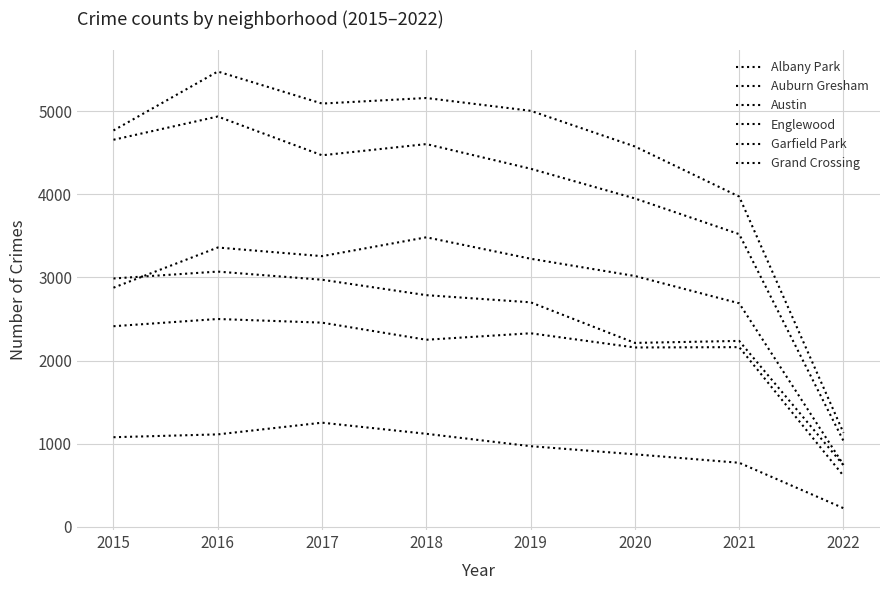

How many lines are shown in the chart?

6